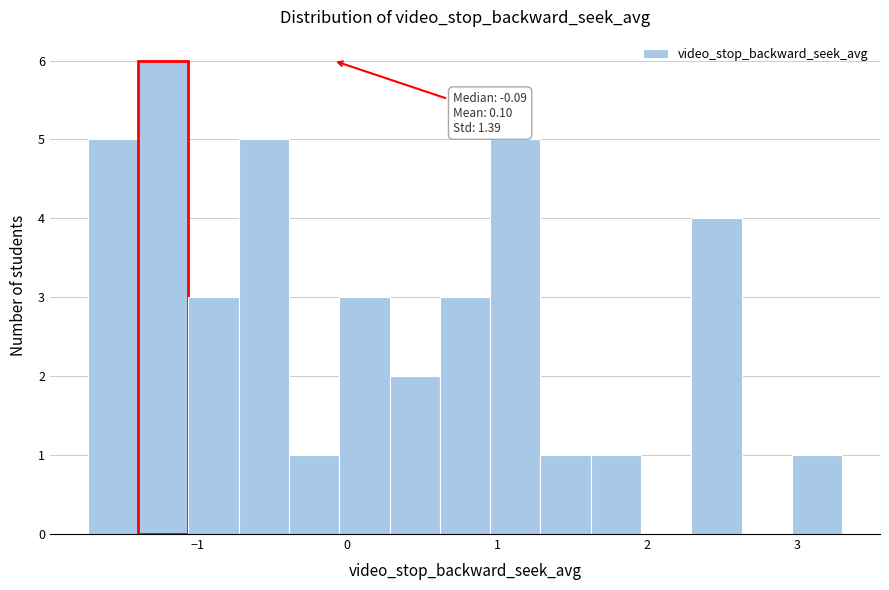

Around what value on the x-axis is the tallest bar? Give the approximate position of its centre, as read against the axis.

-1.2